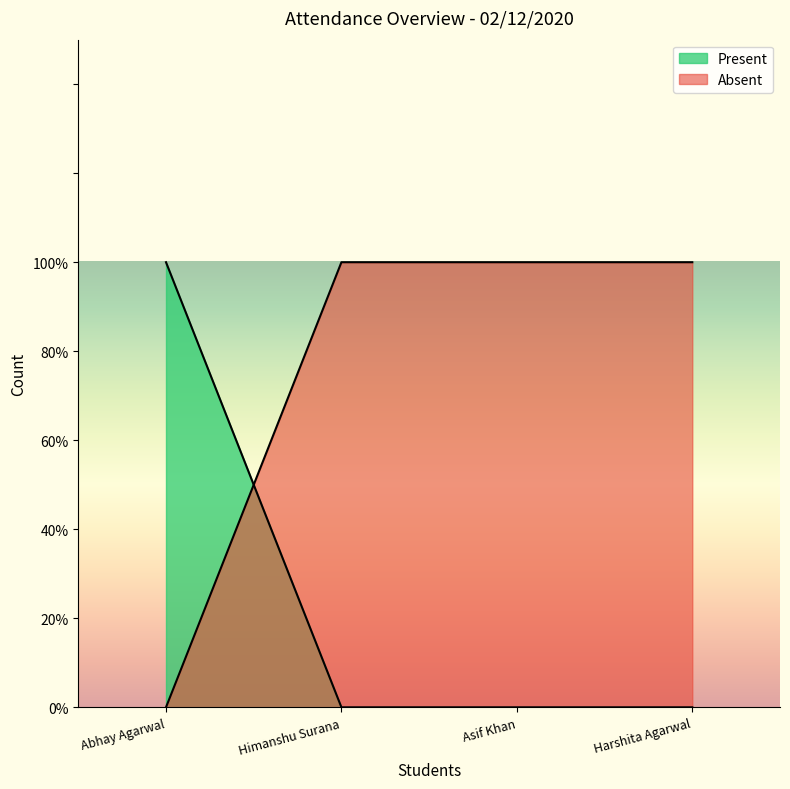

How many intersections are there between Absent and Present?

1